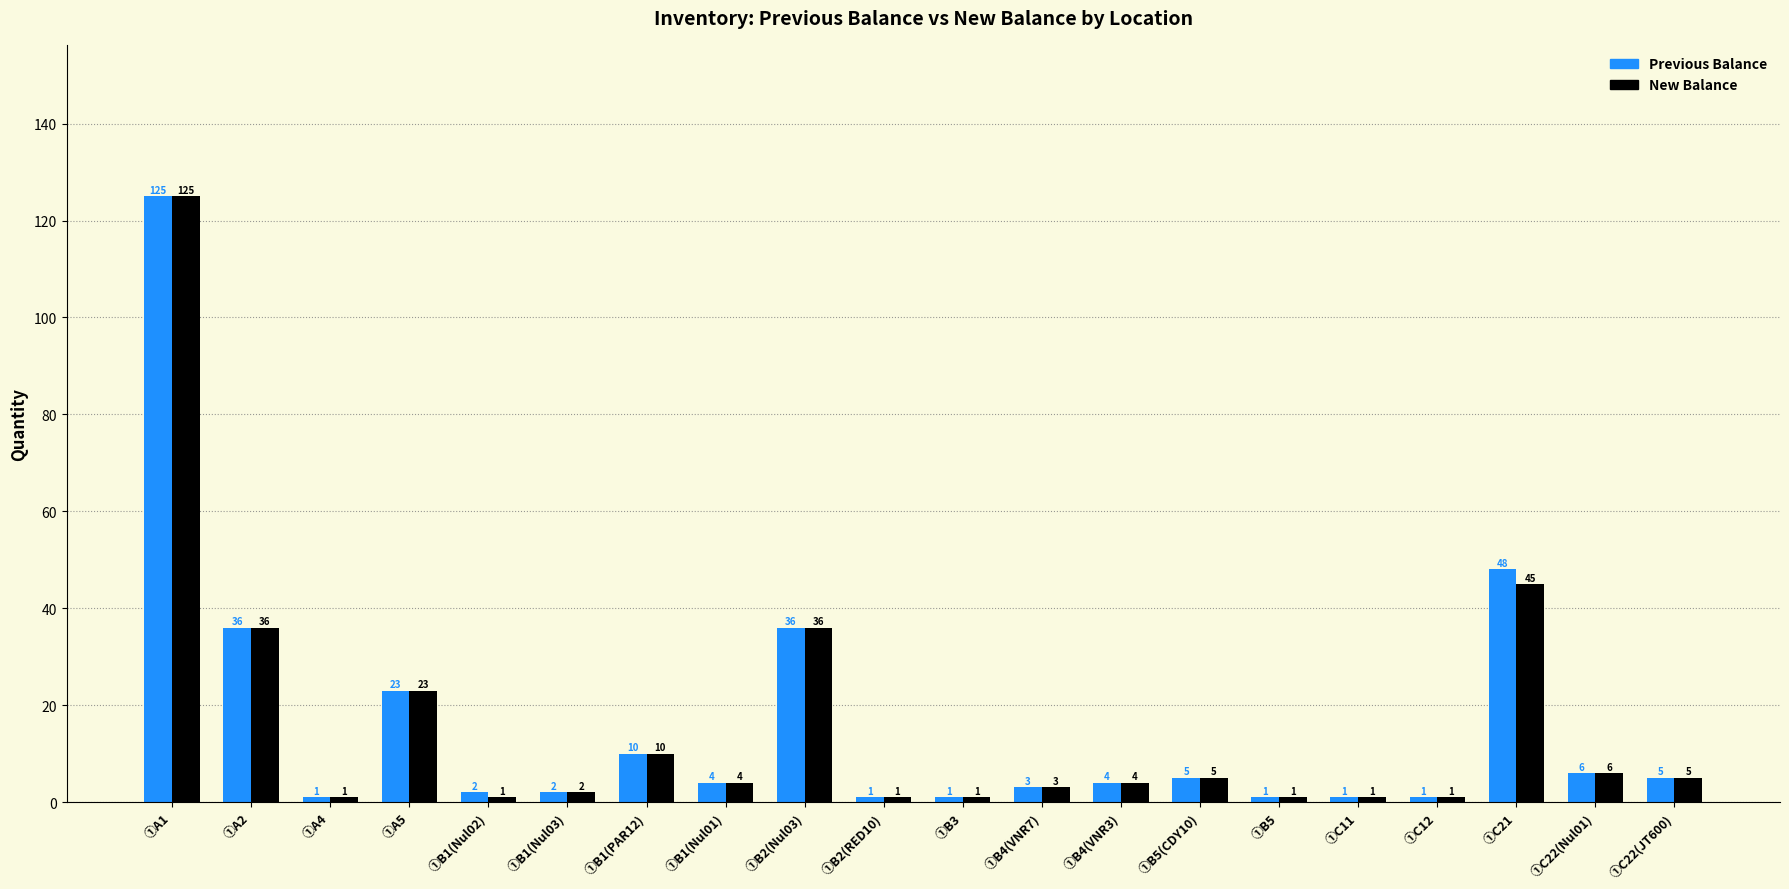

At which label does New Balance first exceed 4?

①A1